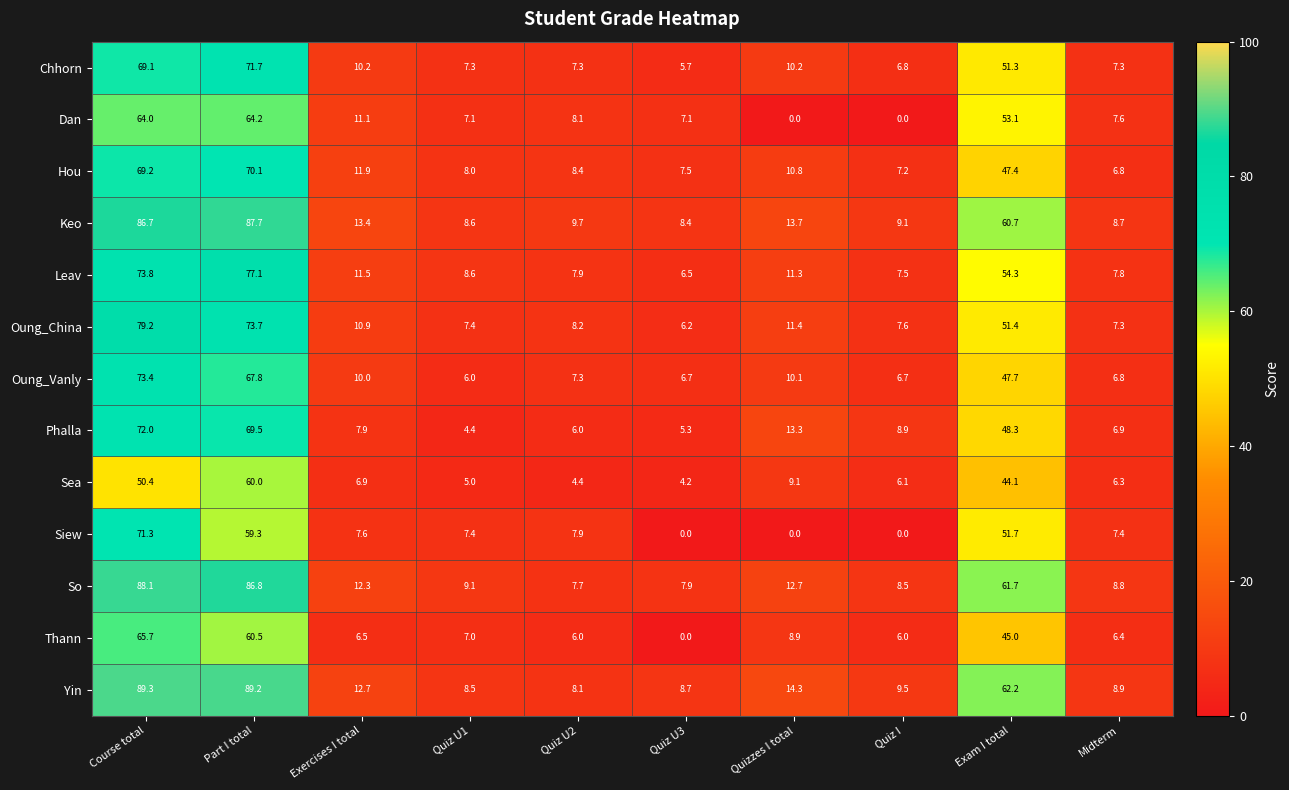

List the series in order of their peak value, lowest first.

Sea, Dan, Thann, Hou, Siew, Chhorn, Phalla, Oung_Vanly, Leav, Oung_China, Keo, So, Yin